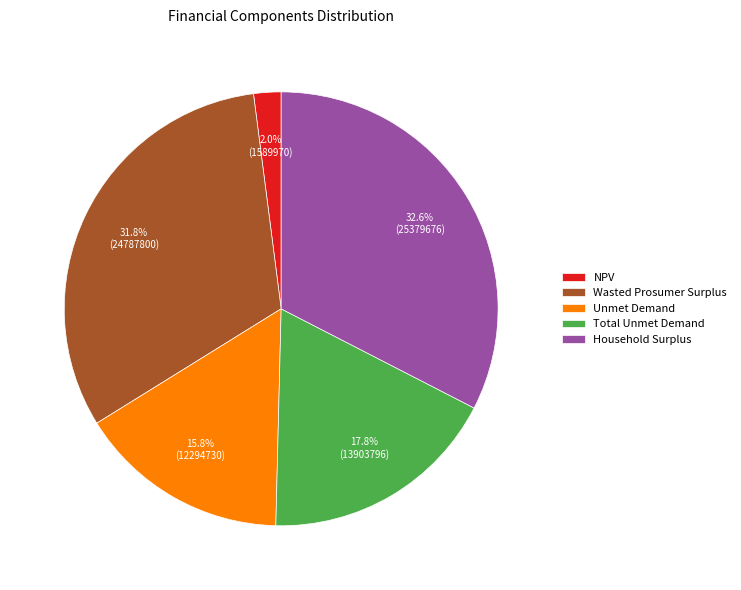

To the nearest percent, what is the average slice percentage?

20%